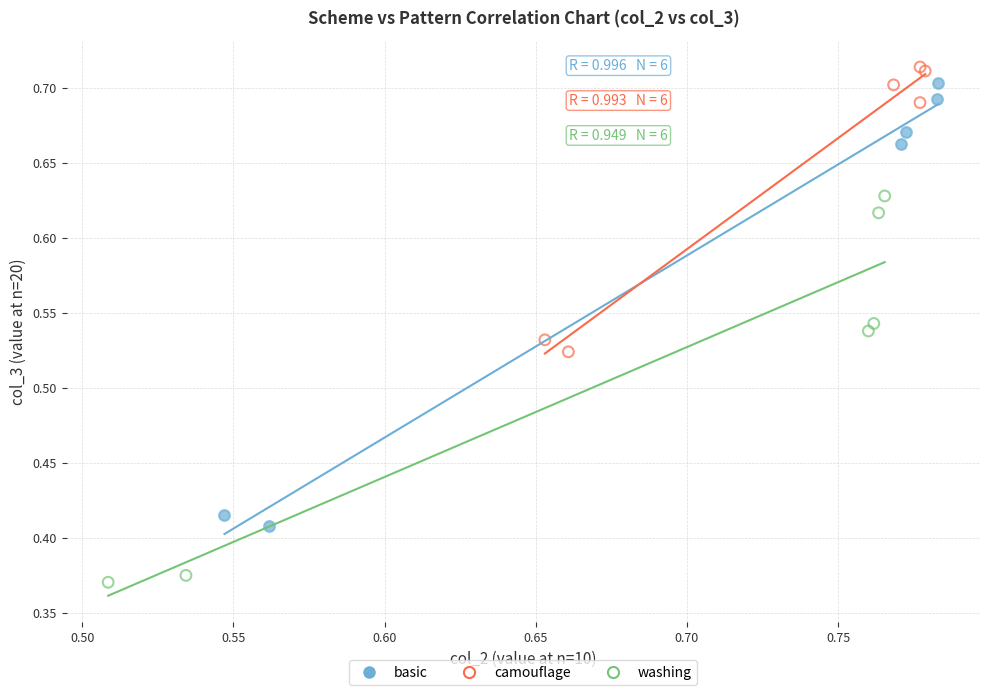

Which series reaches the maximum Y coordinate?

camouflage